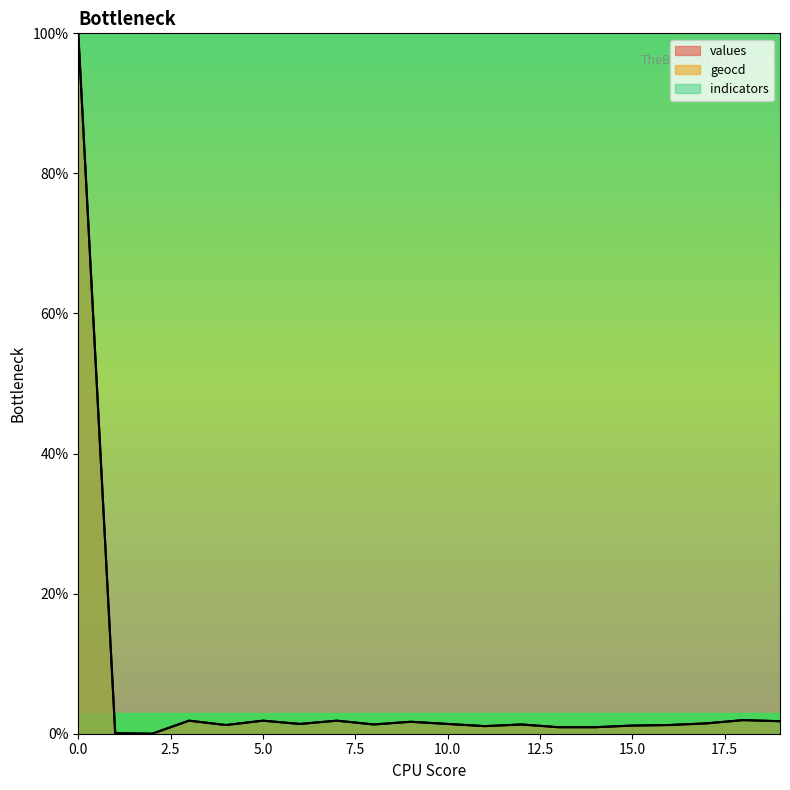

What is the difference between the maximum and minimum values in the values series?

100.0